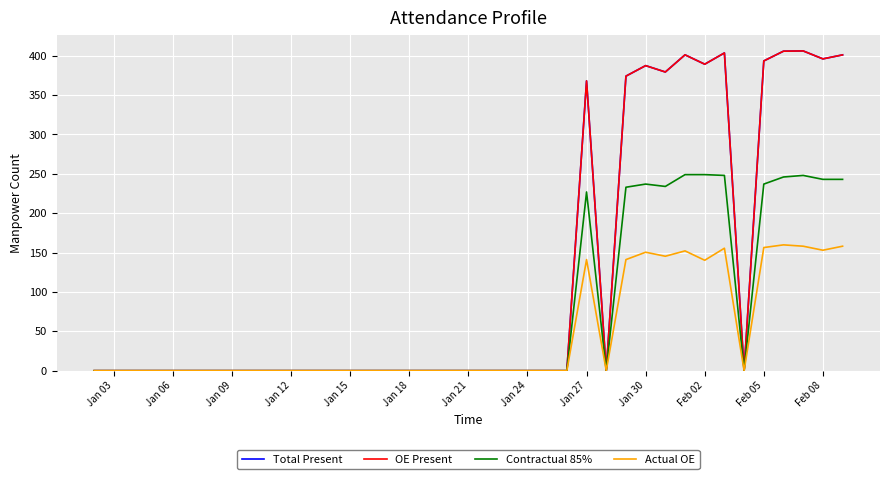

True or false: Total Present and Contractual 85% intersect in this chart.

False